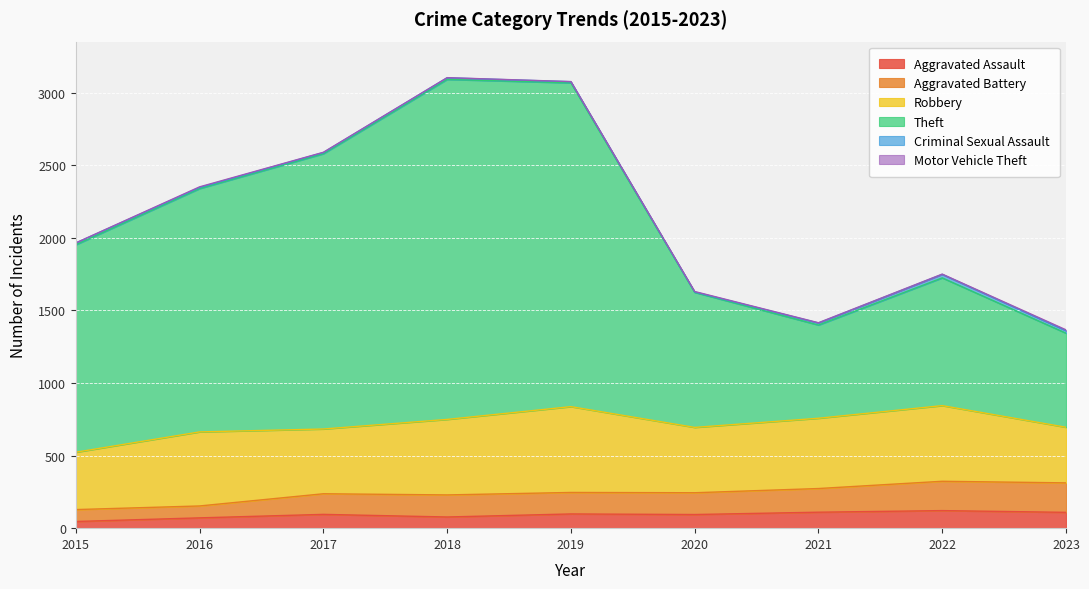

At which label is Aggravated Assault closest to 83?

2018